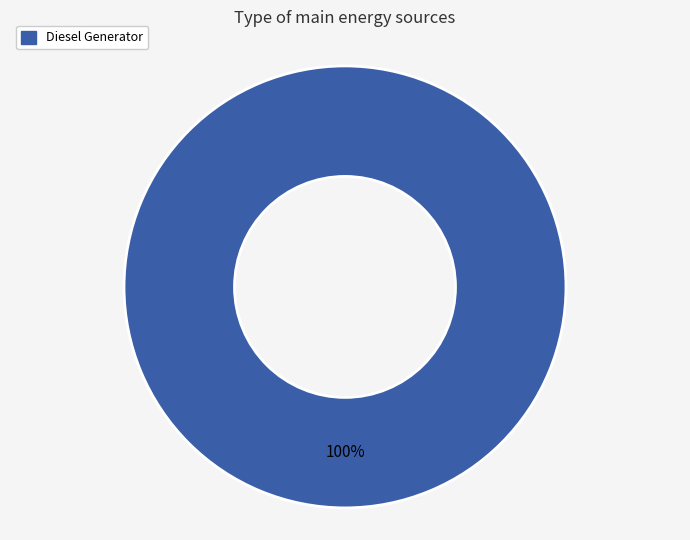

Which slice represents more than half of the pie?

Diesel Generator